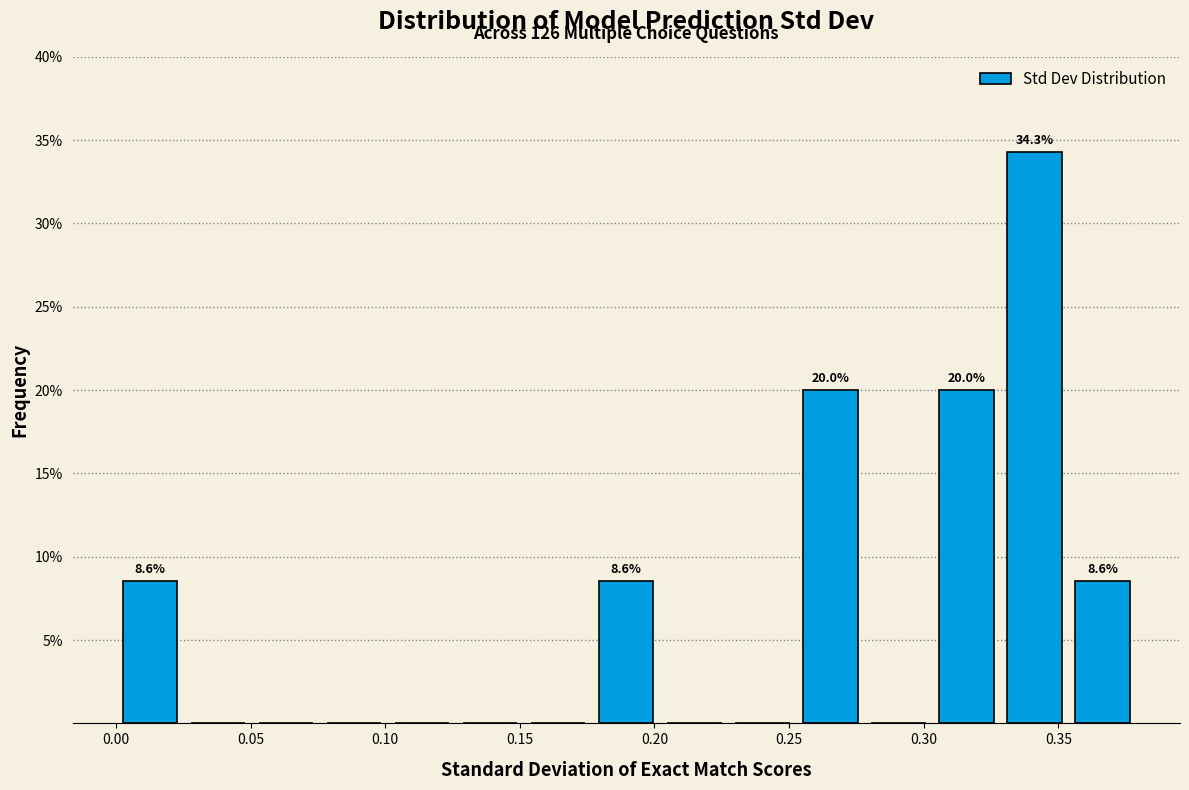

Over which range of the x-axis is the bar tallest?

0.330 to 0.355